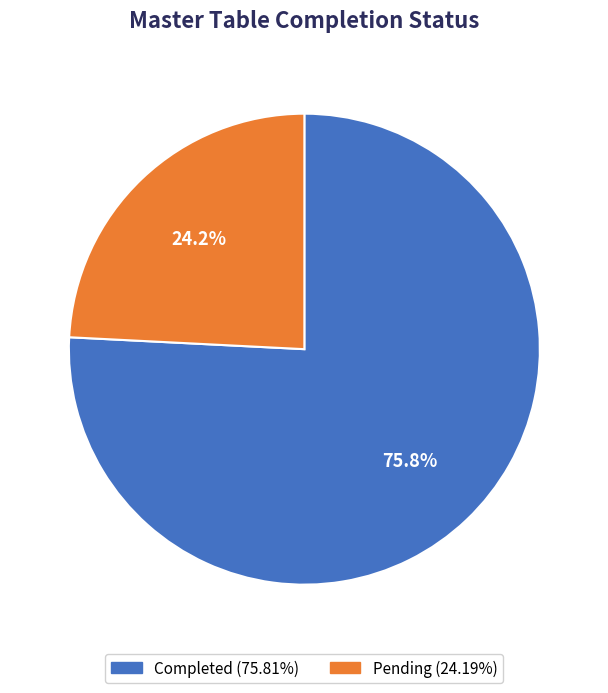

What is the majority slice?

Completed